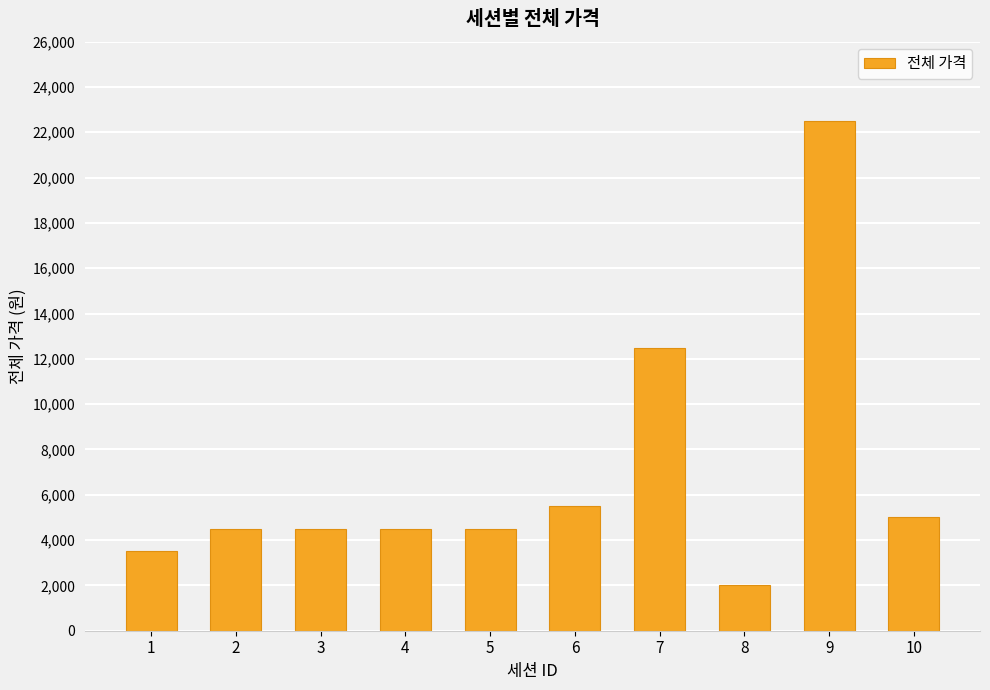

What is the change in value from 2 to 7?

+8000